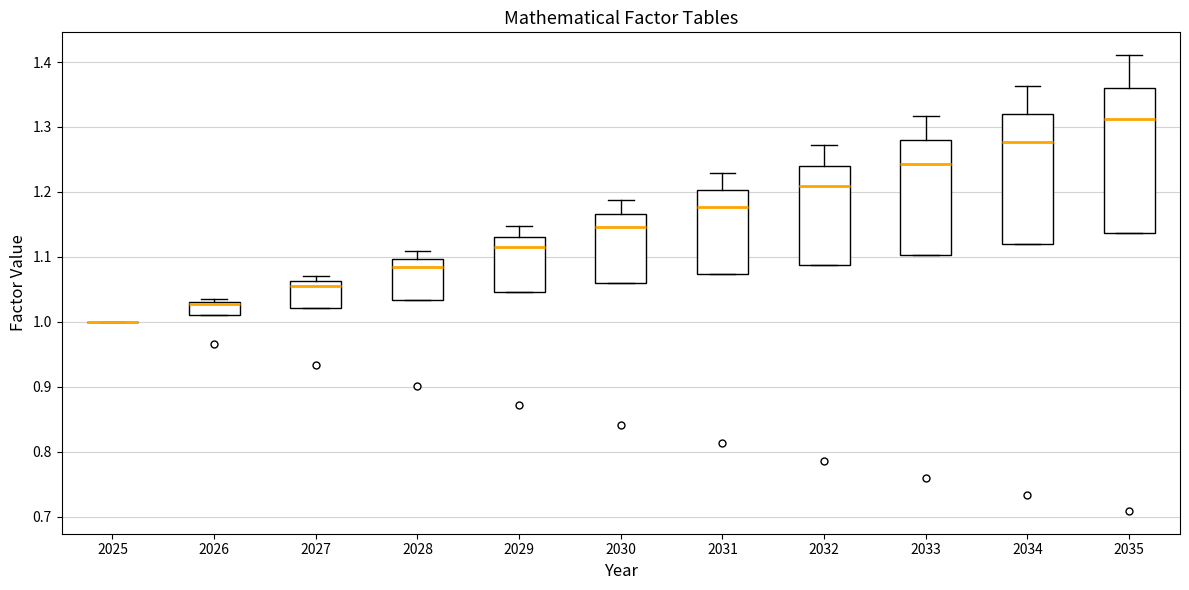

Reading left to right, read every box against the y-axis: the position of its median line, the range the box covers, and the ends of its whiskers. The values are not printed on the chart, so give them approximately, as read against the axis.

2025: box collapsed to a line at 1.00, whiskers 1.00 to 1.00
2026: median 1.03 (just below the box's upper edge), box 1.01 to 1.03, whiskers 1.01 to 1.04
2027: median 1.06 (just below the box's upper edge), box 1.02 to 1.06, whiskers 1.02 to 1.07
2028: median 1.08, box 1.03 to 1.10, whiskers 1.03 to 1.11
2029: median 1.11, box 1.05 to 1.13, whiskers 1.05 to 1.15
2030: median 1.15, box 1.06 to 1.17, whiskers 1.06 to 1.19
2031: median 1.18, box 1.07 to 1.20, whiskers 1.07 to 1.23
2032: median 1.21, box 1.09 to 1.24, whiskers 1.09 to 1.27
2033: median 1.24, box 1.10 to 1.28, whiskers 1.10 to 1.32
2034: median 1.28, box 1.12 to 1.32, whiskers 1.12 to 1.36
2035: median 1.31, box 1.14 to 1.36, whiskers 1.14 to 1.41